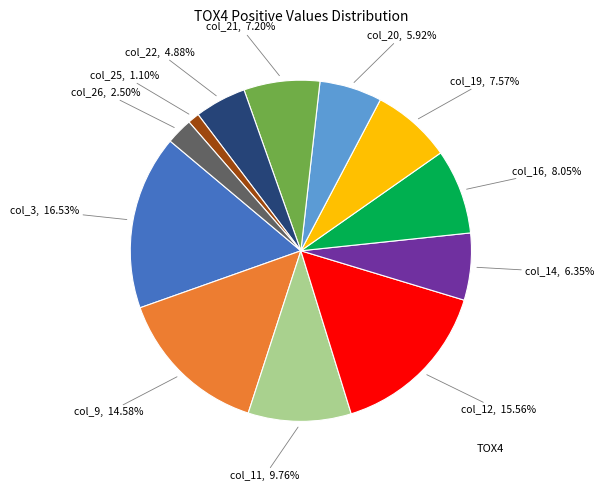

Does any single category account for the majority?

No